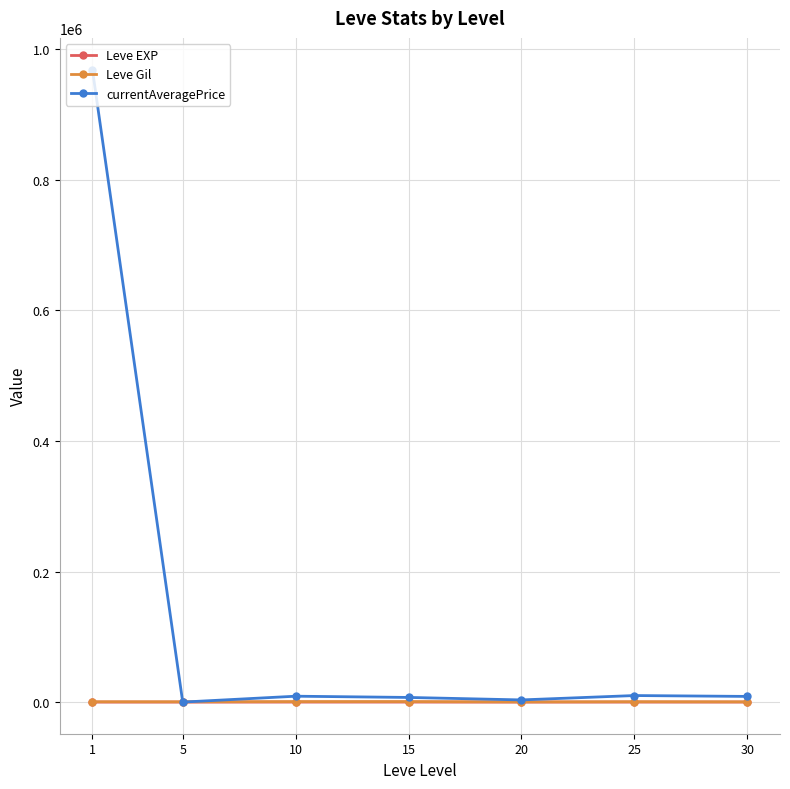

What is the total value across all series at 1?

969515.3